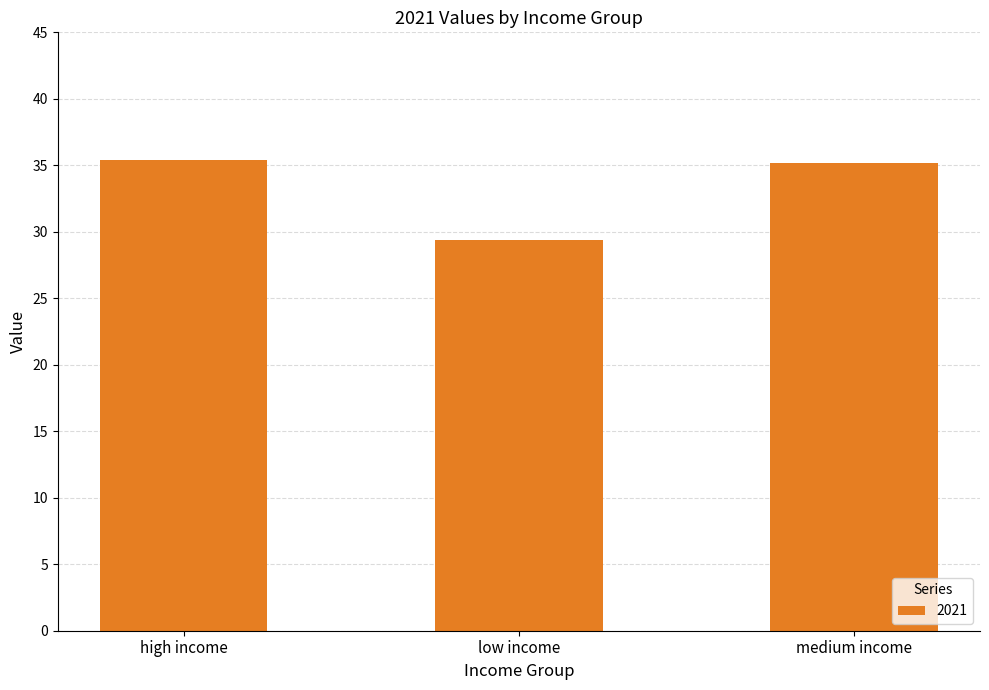

How many series are shown in this chart?

1